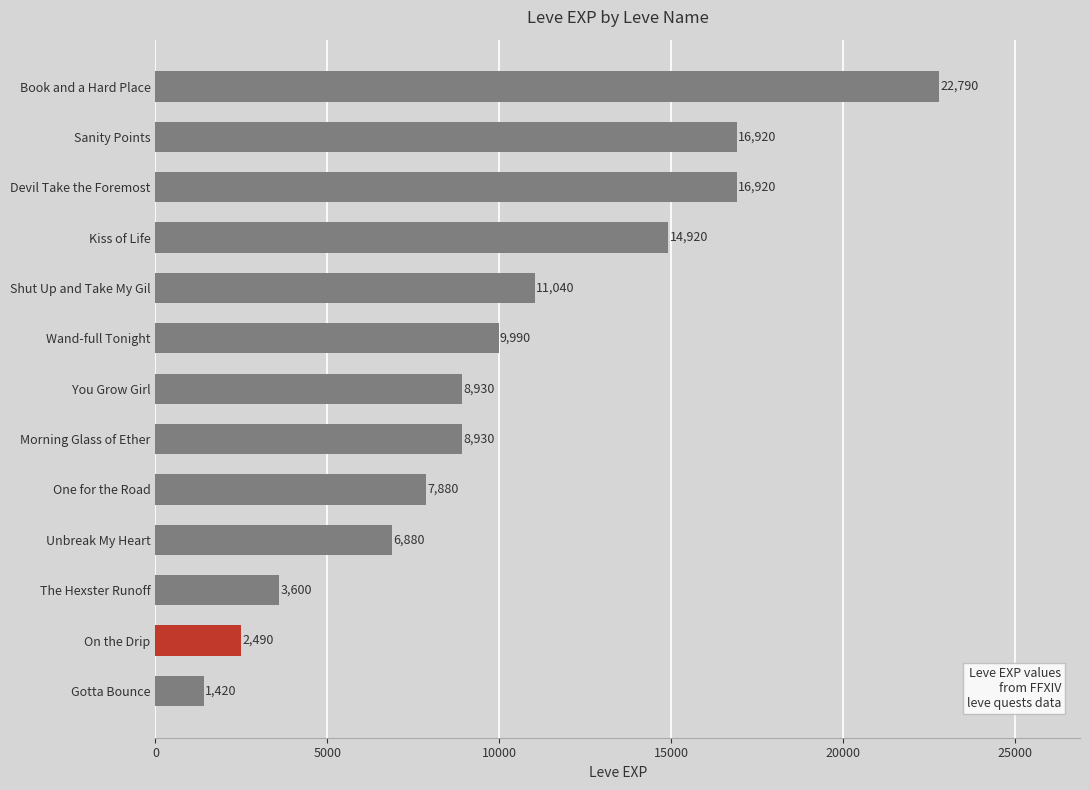

What is the change in value from Kiss of Life to Unbreak My Heart?

-8040